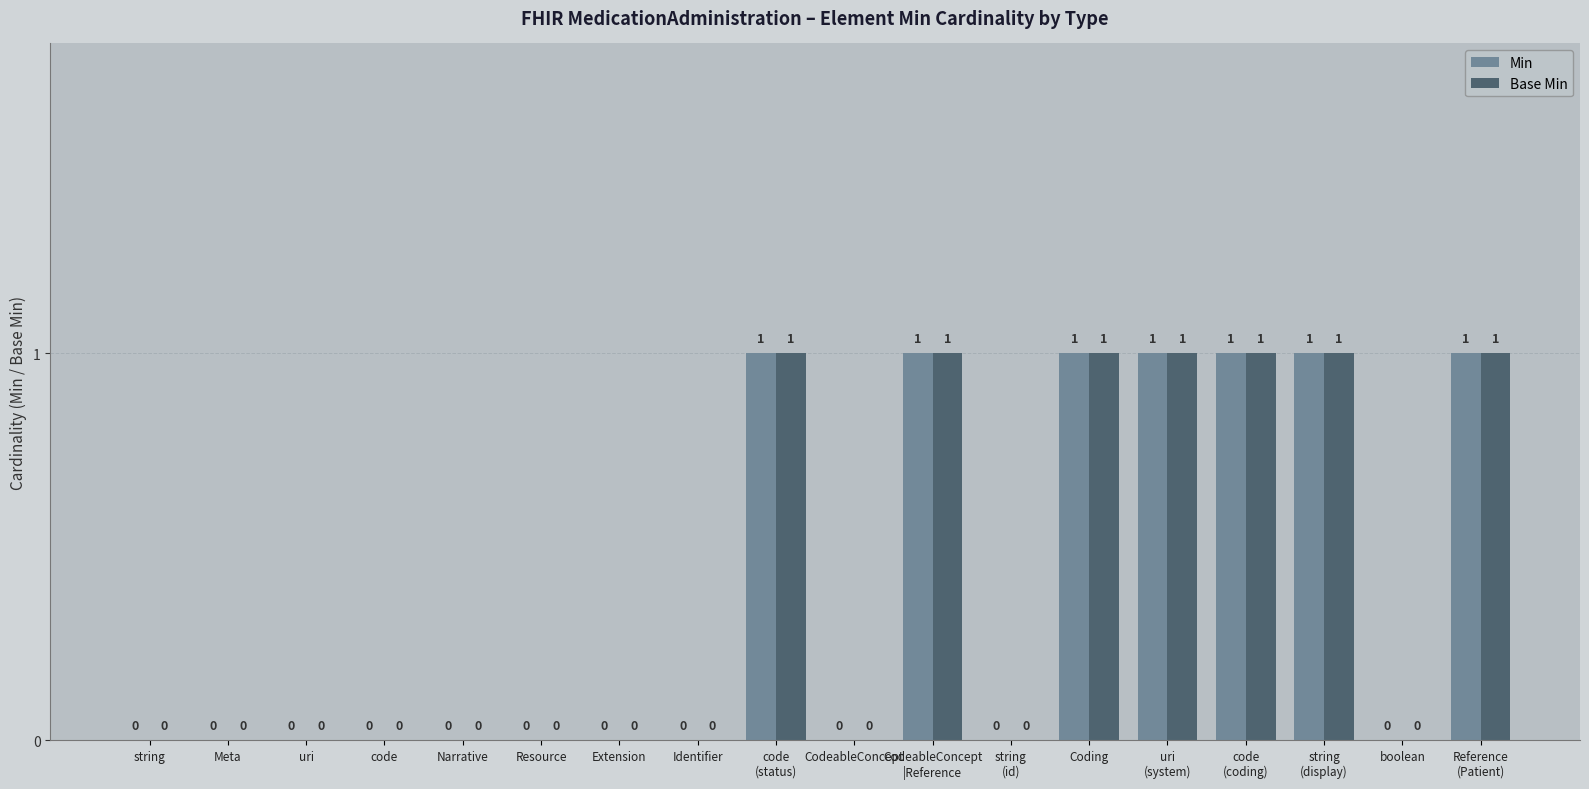

The value of Base Min at uri is 0. True or false?

True